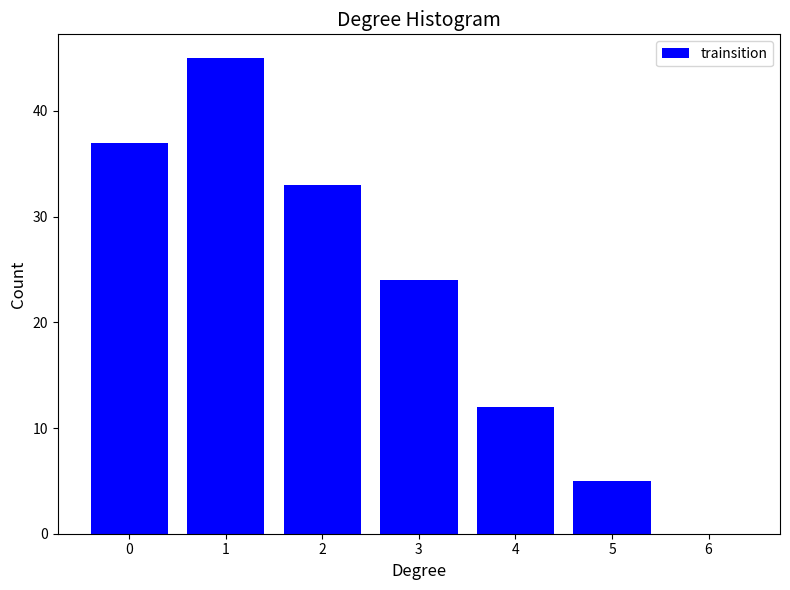

Reading left to right, what are all the values shown in this chart?

0=37	1=45	2=33	3=24	4=12	5=5	6=0